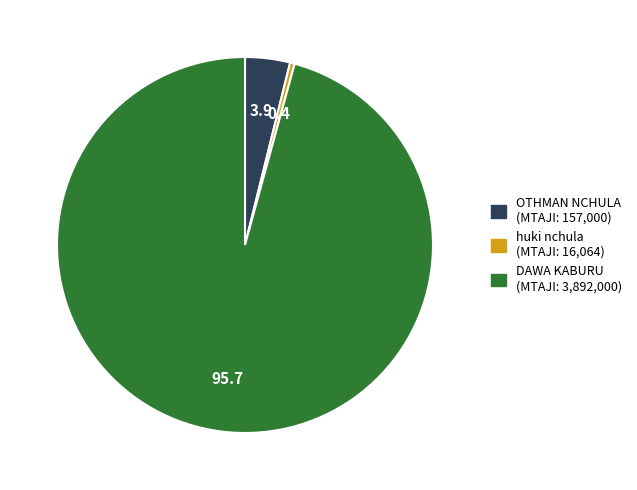

How many slices are in this pie chart?

3